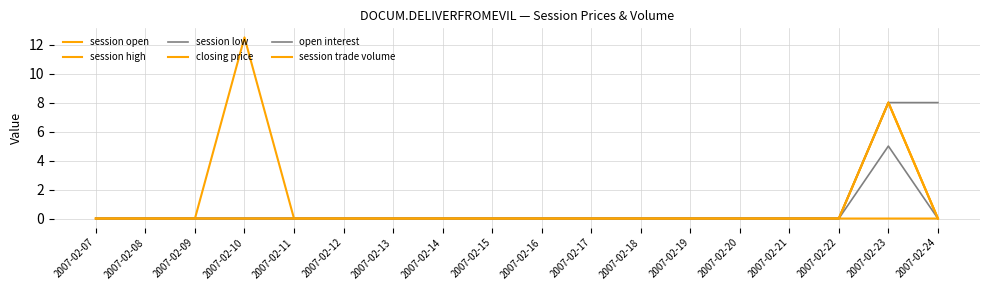

True or false: closing price and session high intersect in this chart.

False